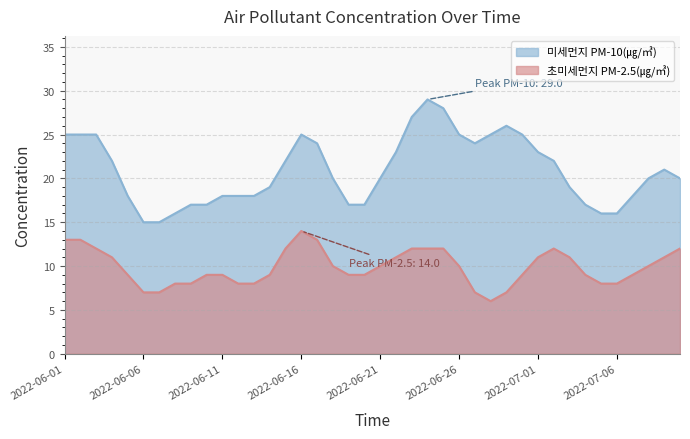

Is it true that 초미세먼지 PM-2.5(㎍/㎥) equals 2 at 2022-06-13?

False